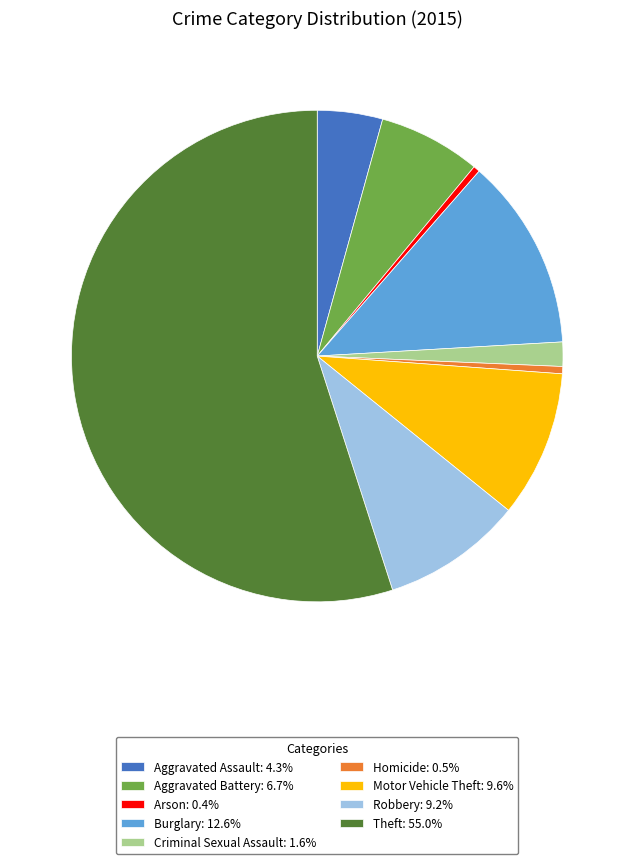

True or false: Theft accounts for 55% of the total.

True